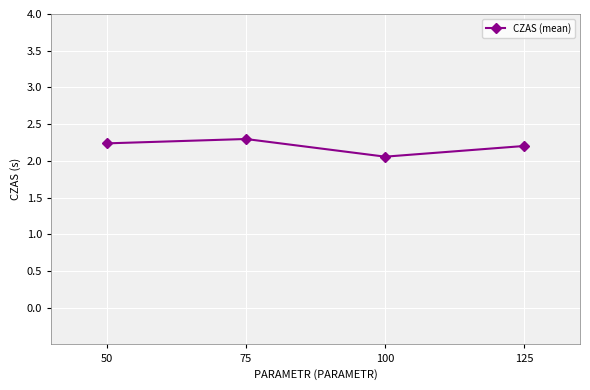

The value at 50 is 0.6. True or false?

False